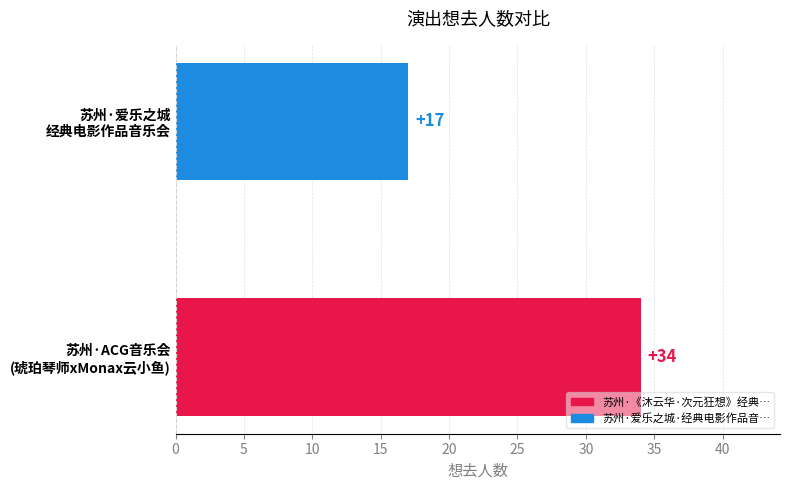

What is the greatest value displayed?

34